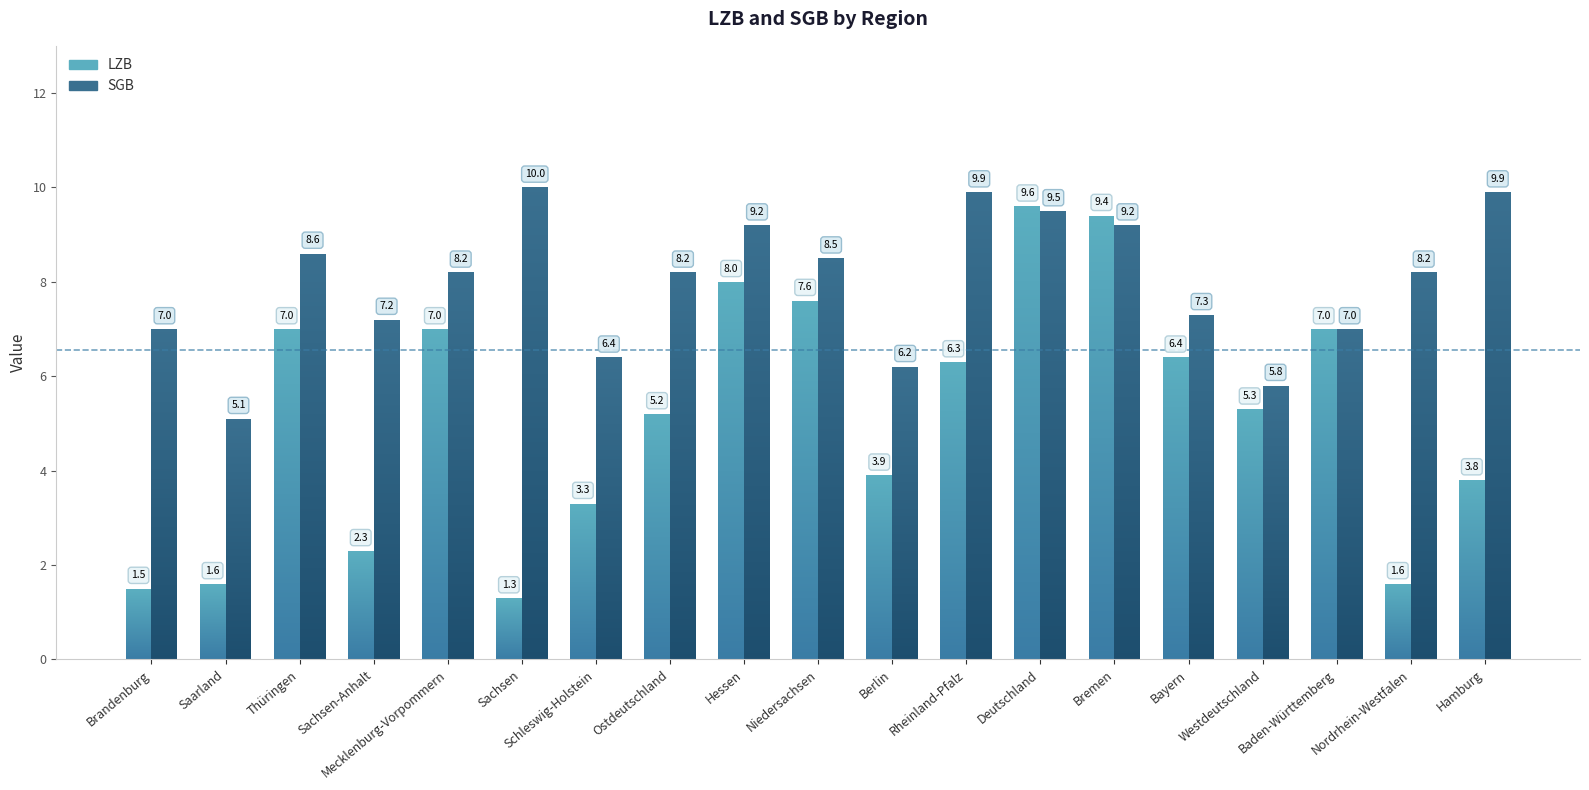

How many bars are there in each group?

2